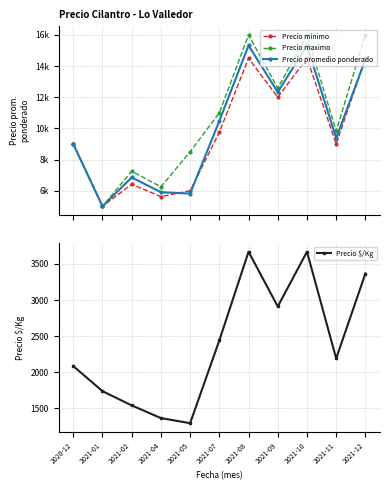

At which category does Precio promedio ponderado reach its first local valley?

2021-01